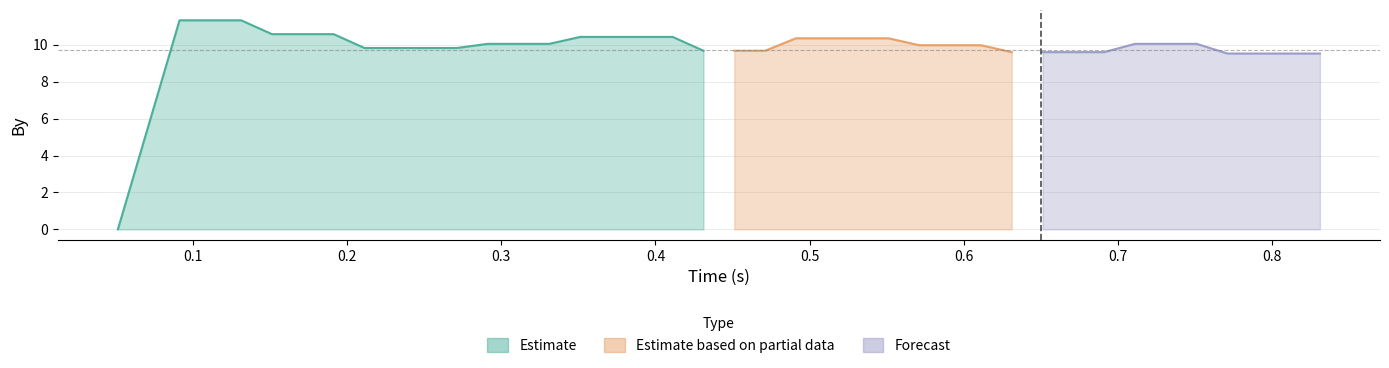

True or false: time has more than 0 interior local peaks.

False